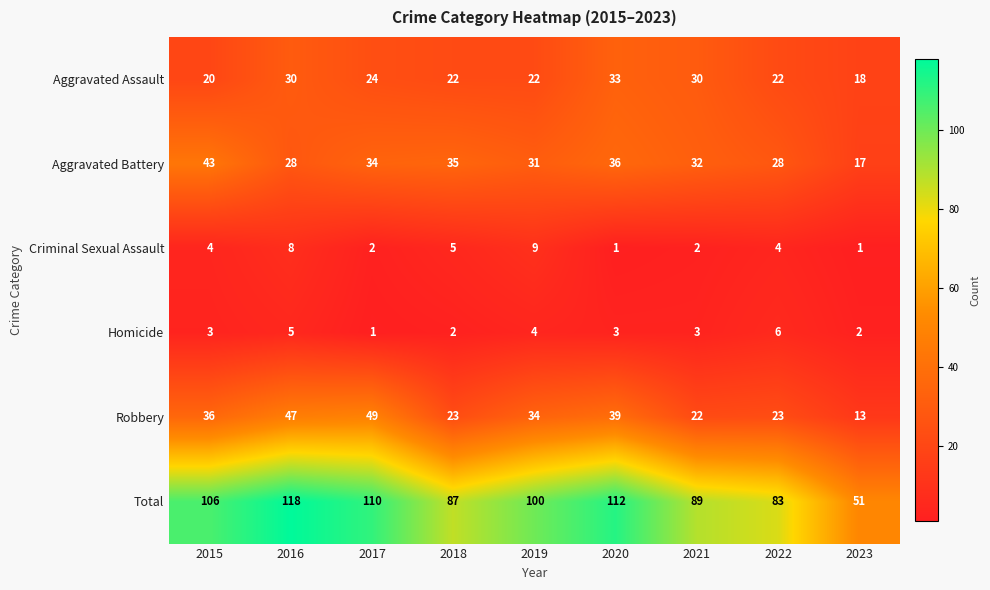

Which series changed the most between 2019 and 2023?

Total